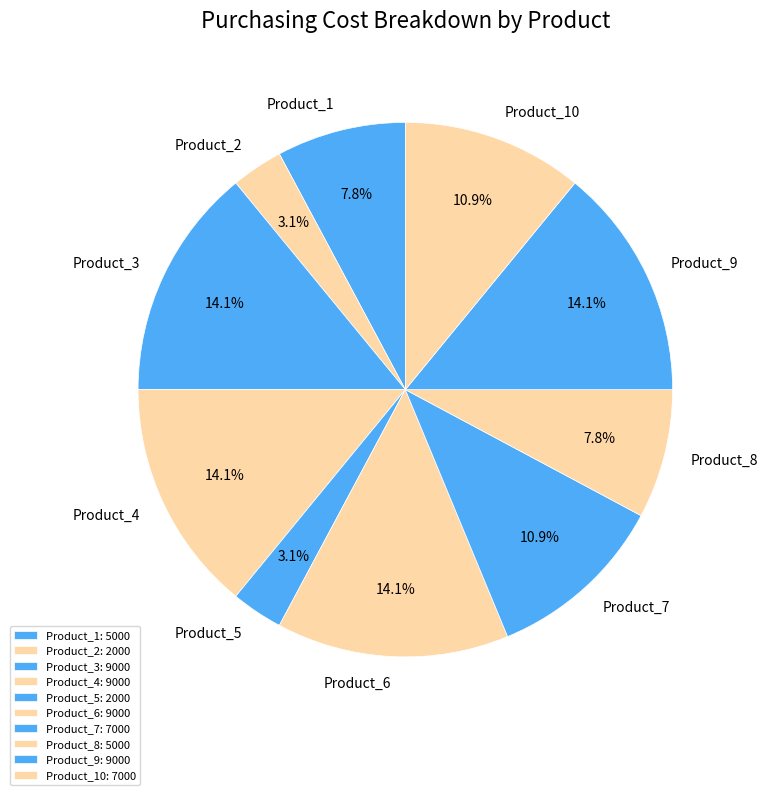

Which has a higher value, Product_8 or Product_2?

Product_8